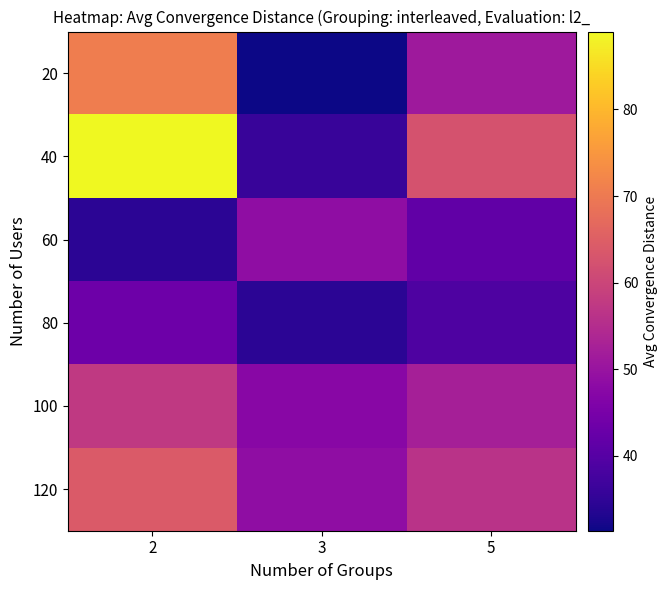

Which series has the widest spread of values?

40